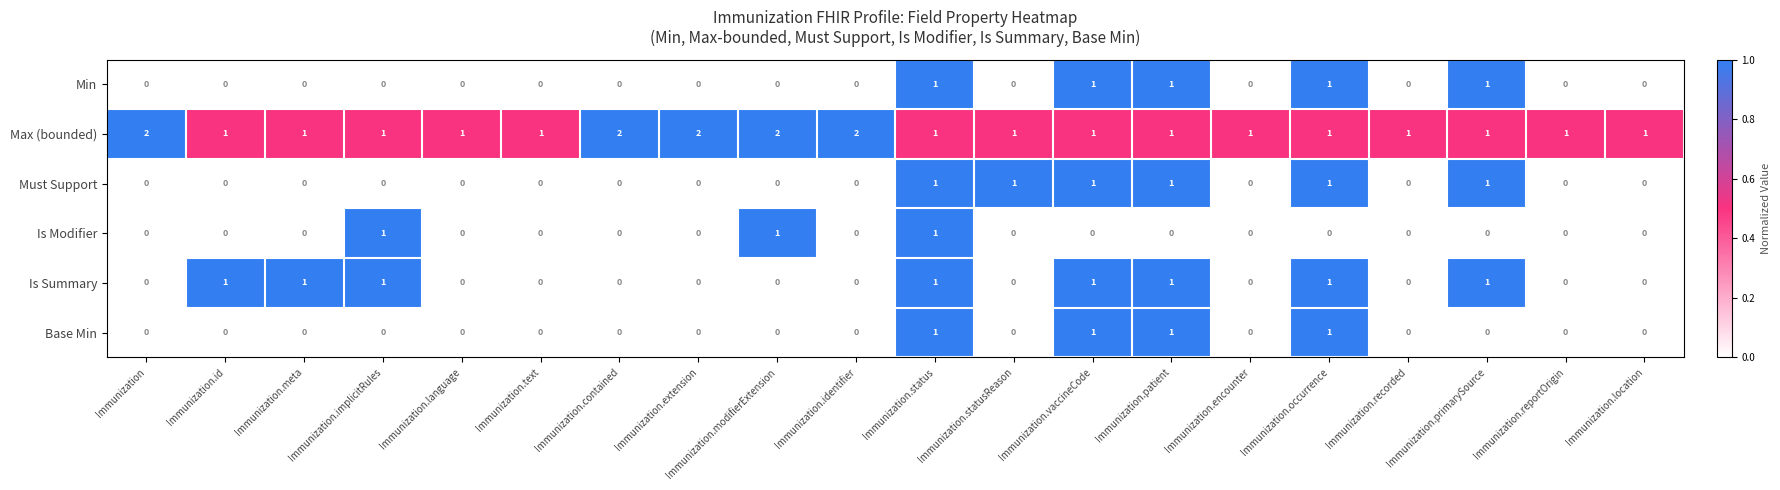

True or false: Max (bounded) has a value of 1 at Immunization.encounter.

True